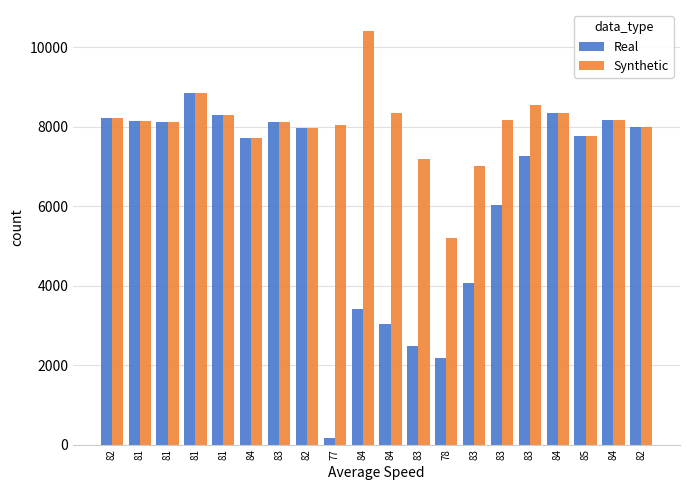

What is the difference between the maximum and minimum values in the Synthetic series?

5213